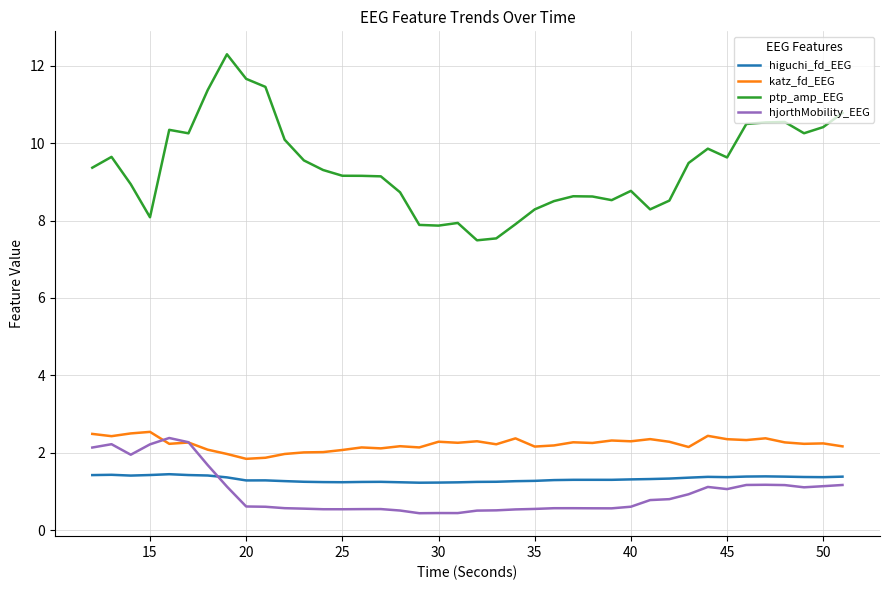

What is the maximum value for ptp_amp_EEG?

12.3